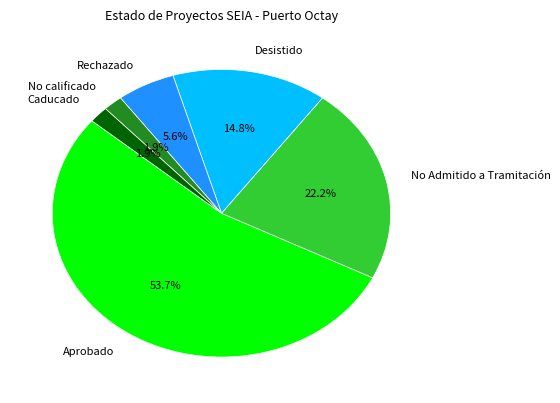

Approximately how many times larger is the value at Desistido compared to Aprobado?

0.3